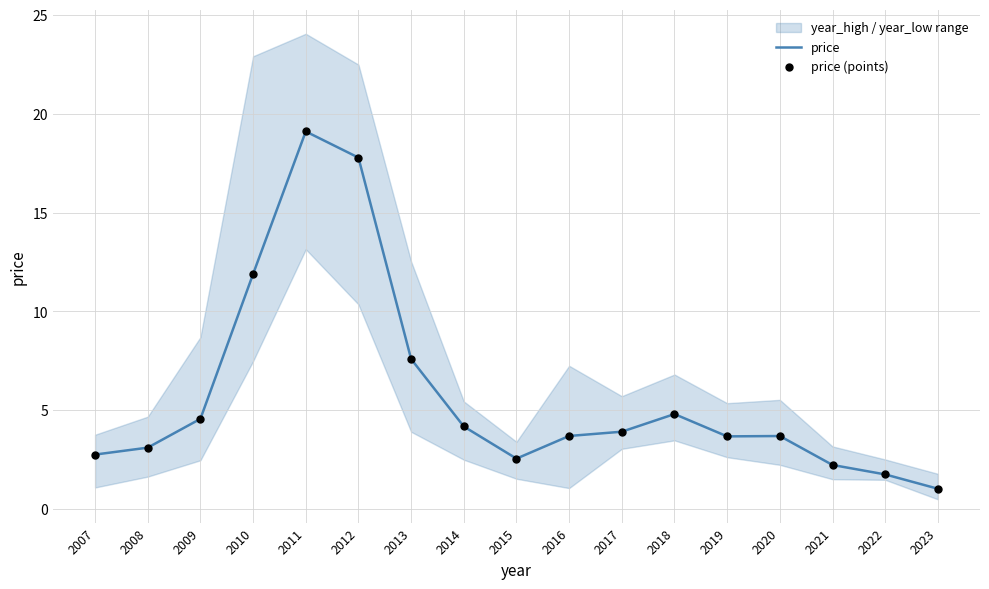

At which label does price reach its minimum?

2023